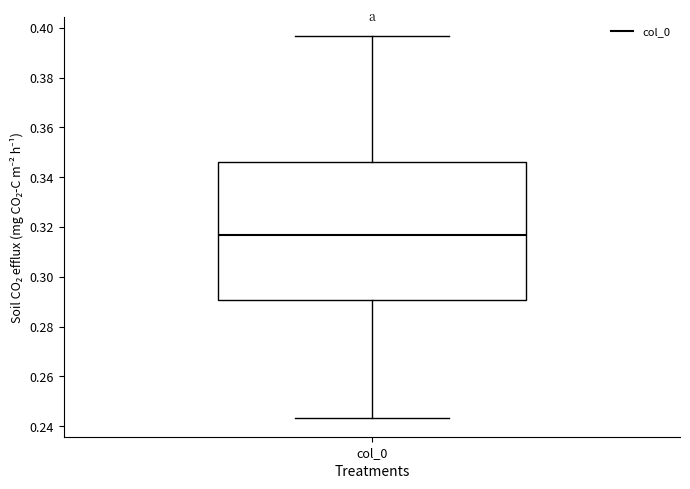

Read this box plot against the y-axis: the position of the median line, the range covered by the box, and the ends of both whiskers. The values are not printed on the chart, so give them approximately, as read against the axis.

median 0.316, box 0.290 to 0.346, whiskers 0.244 to 0.396